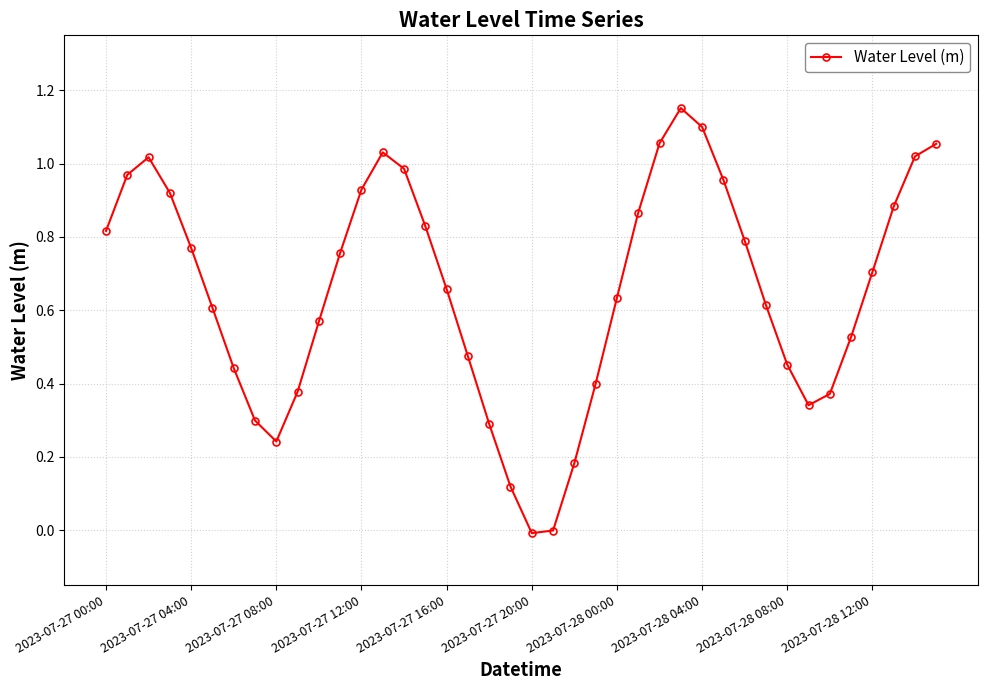

How many interior local peaks (higher than both neighbors) does the data have?

3